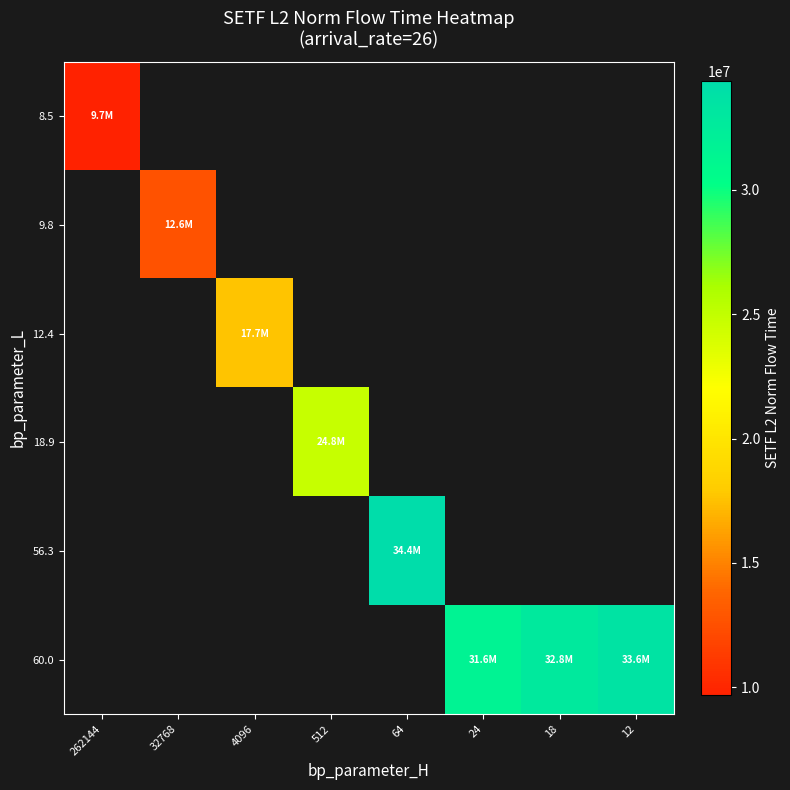

What is the minimum value shown in the chart?

9690425.7